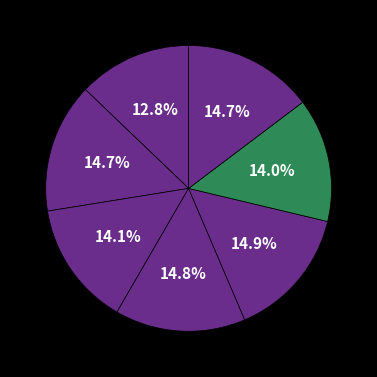

How many slices are in this pie chart?

7